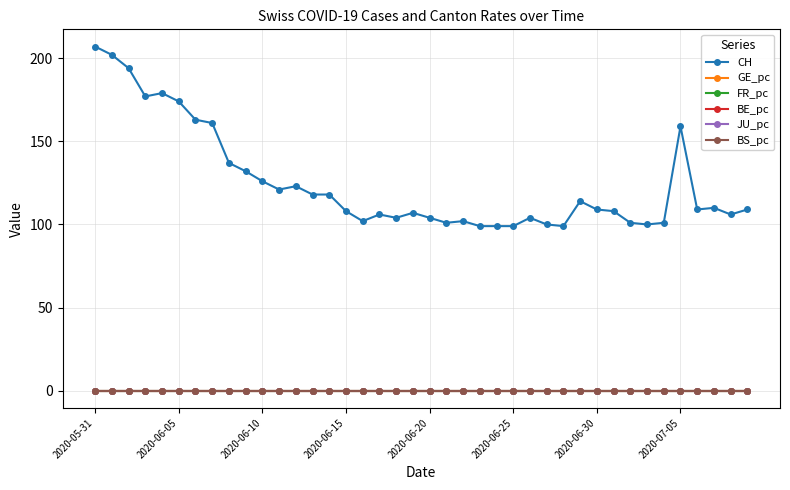

Which series has the widest spread of values?

CH